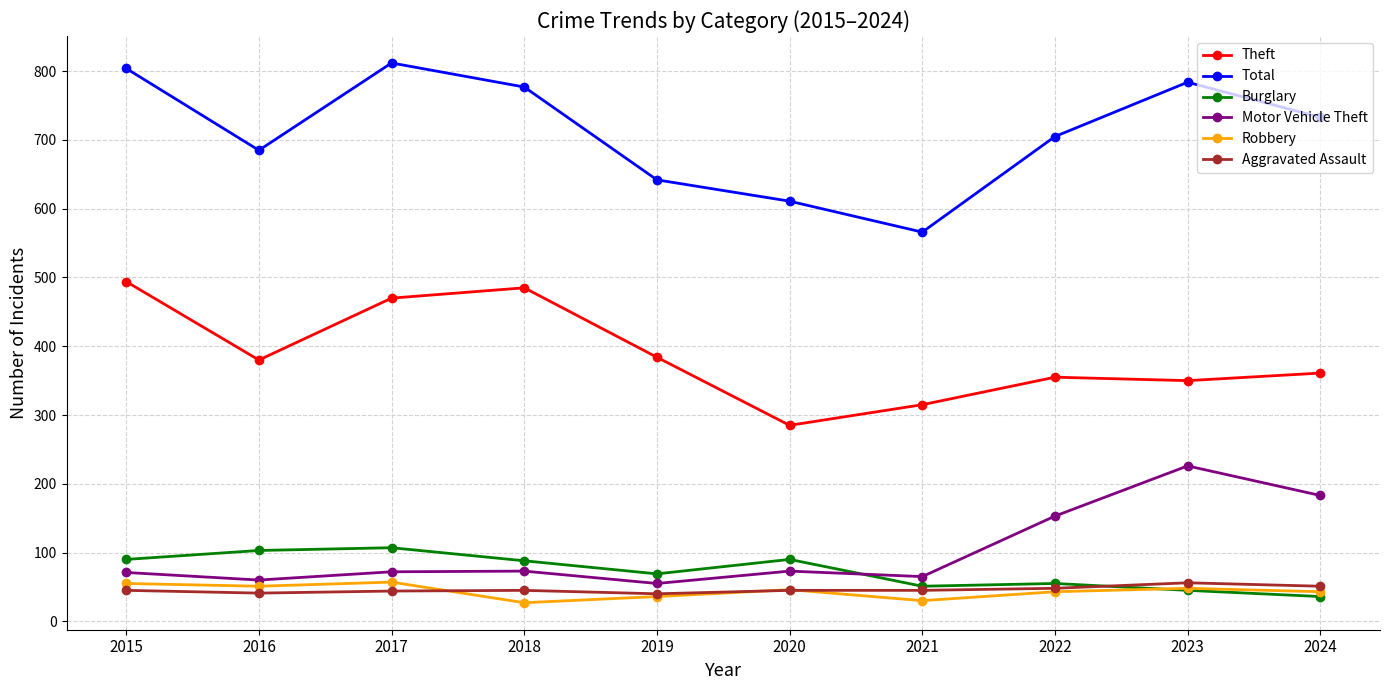

At which label does Theft first exceed 380?

2015